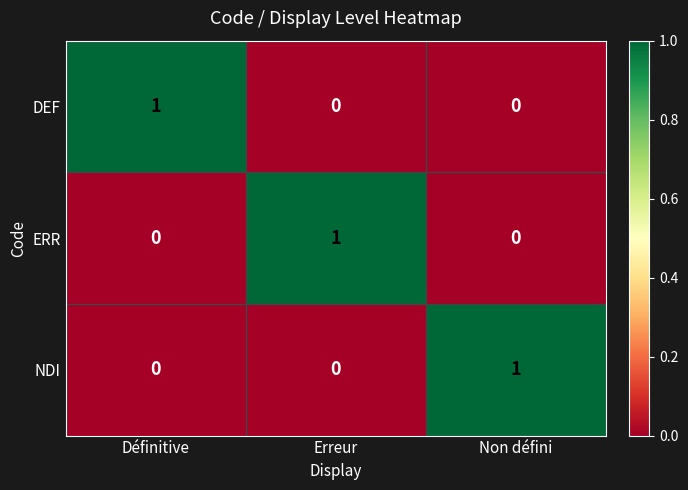

Which category has the highest value in the DEF series?

Définitive